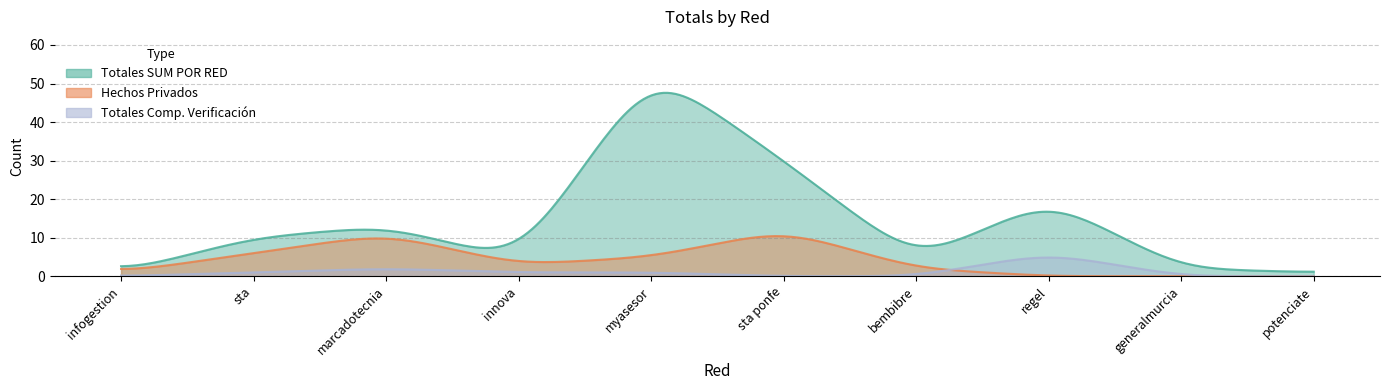

Is the value of Totales Comp. Verificación at generalmurcia greater than the value of Totales Hechos at regel?

No